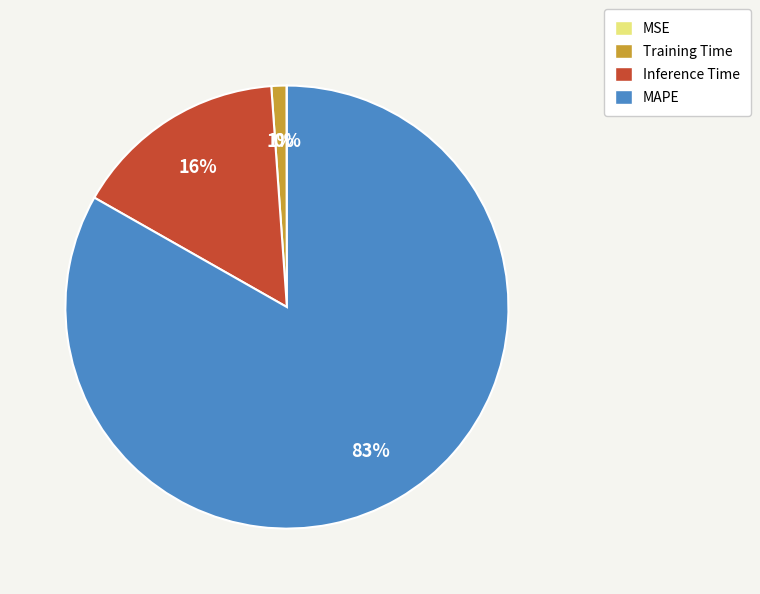

Is there any slice that represents more than half of the pie?

Yes